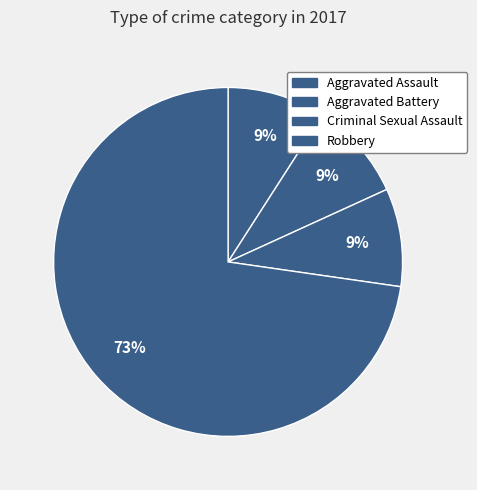

Which category accounts for the majority?

Robbery